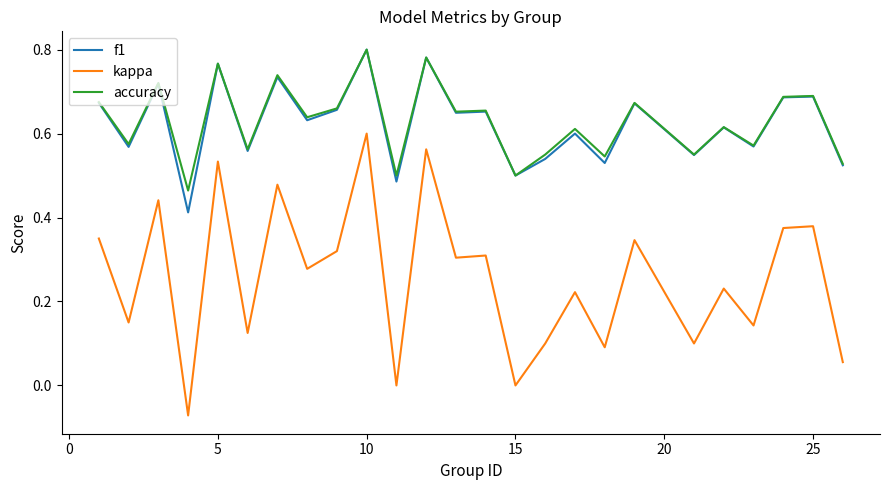

True or false: accuracy and kappa cross at least once.

False